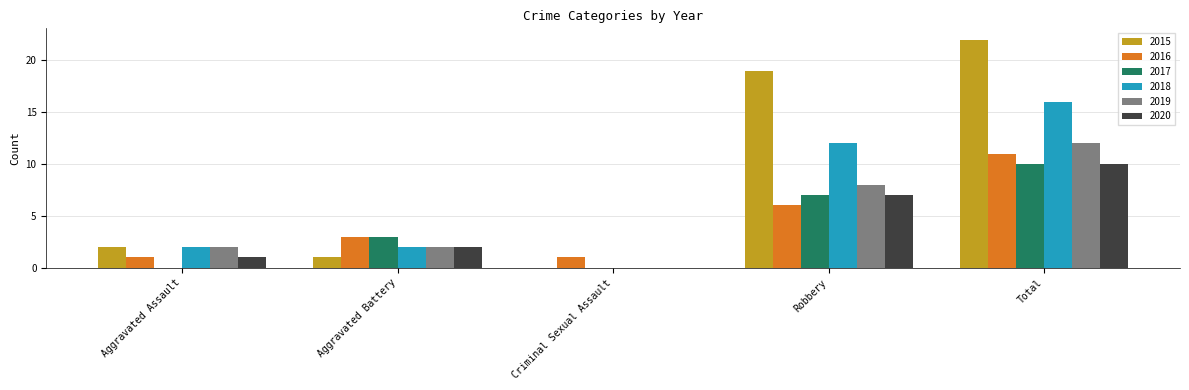

What is the sum of all 2015 values?

44